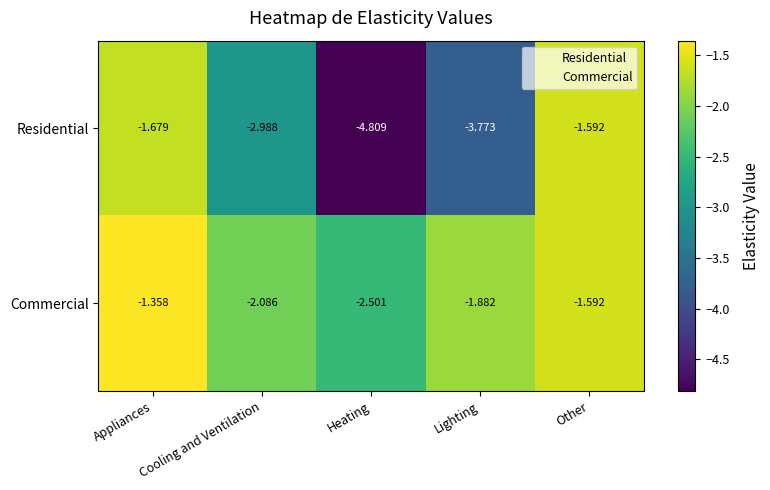

Where is Commercial nearest to the value -1?

Appliances